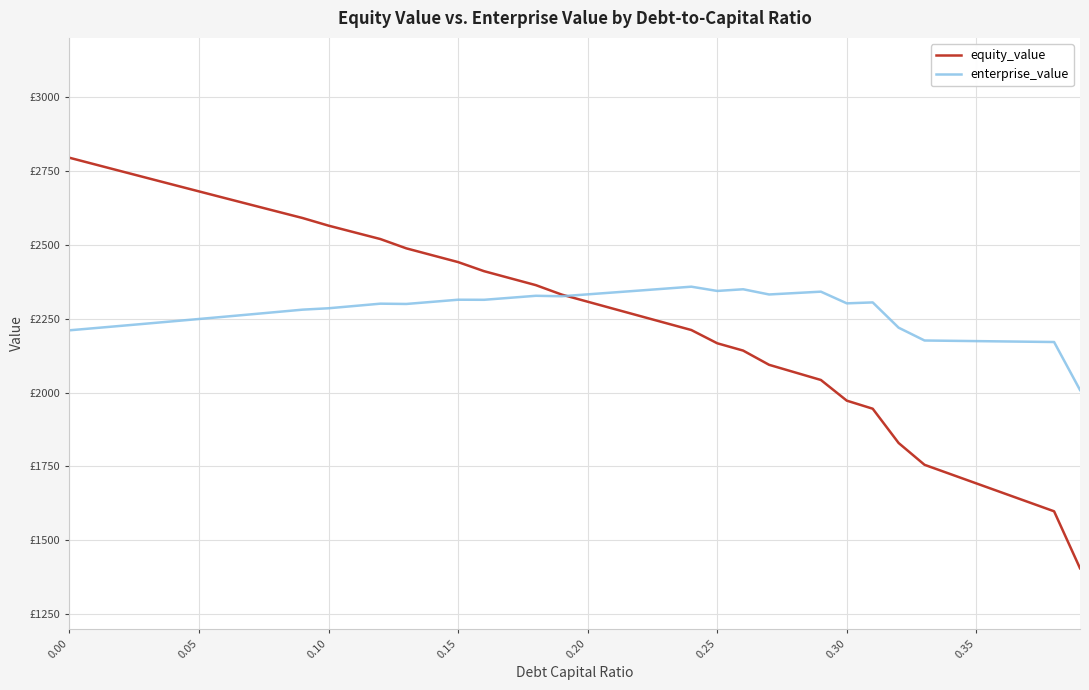

Reading left to right, what are all the values shown in this chart?

equity_value: 2794.5	2771.6	2748.8	2726.0	2703.3	2680.6	2658.0	2635.5	2613.0	2590.5	2564.8	2542.1	2519.4	2488.0	2464.7	2441.5	2410.8	2387.1	2363.5	2331.5	2307.5	2283.5	2259.5	2235.6	2211.7	2166.8	2142.1	2094.0	2068.3	2042.7	1972.7	1945.4	1829.5	1755.7	1724.2	1692.8	1661.3	1629.9	1598.4	1405.7
enterprise_value: 2210.7	2218.3	2225.9	2233.5	2241.2	2249.0	2256.8	2264.7	2272.6	2280.6	2285.3	2293.0	2300.8	2299.8	2307.0	2314.2	2313.9	2320.7	2327.5	2325.9	2332.3	2338.8	2345.2	2351.7	2358.3	2343.9	2349.6	2331.9	2336.7	2341.5	2301.9	2305.1	2219.5	2176.2	2175.2	2174.2	2173.1	2172.1	2171.1	2008.8